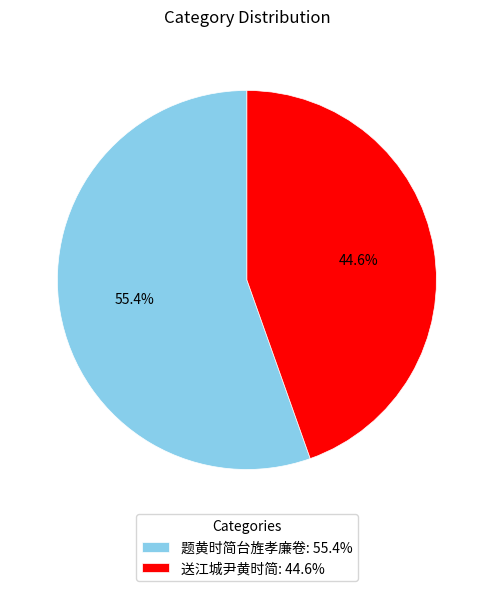

What portion of the pie excludes 送江城尹黄时简?

55.4%